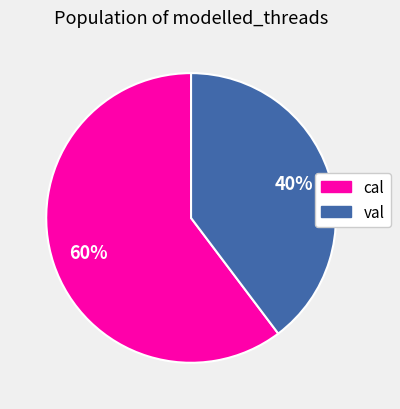

True or false: val accounts for 40% of the total.

True